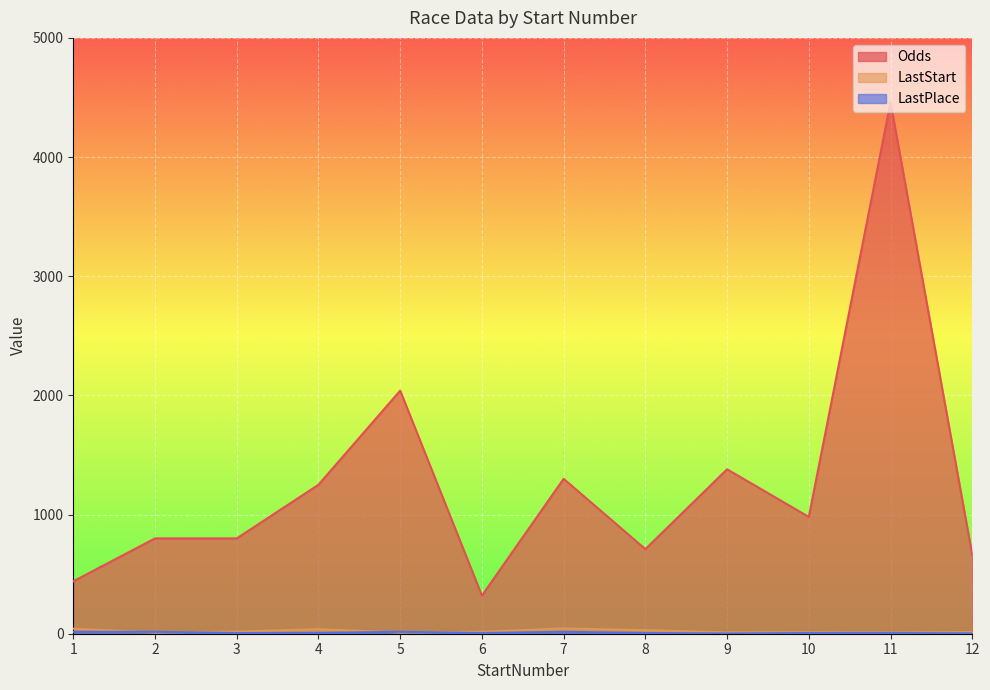

What are all the series names shown in the legend?

Odds, LastStart, LastPlace